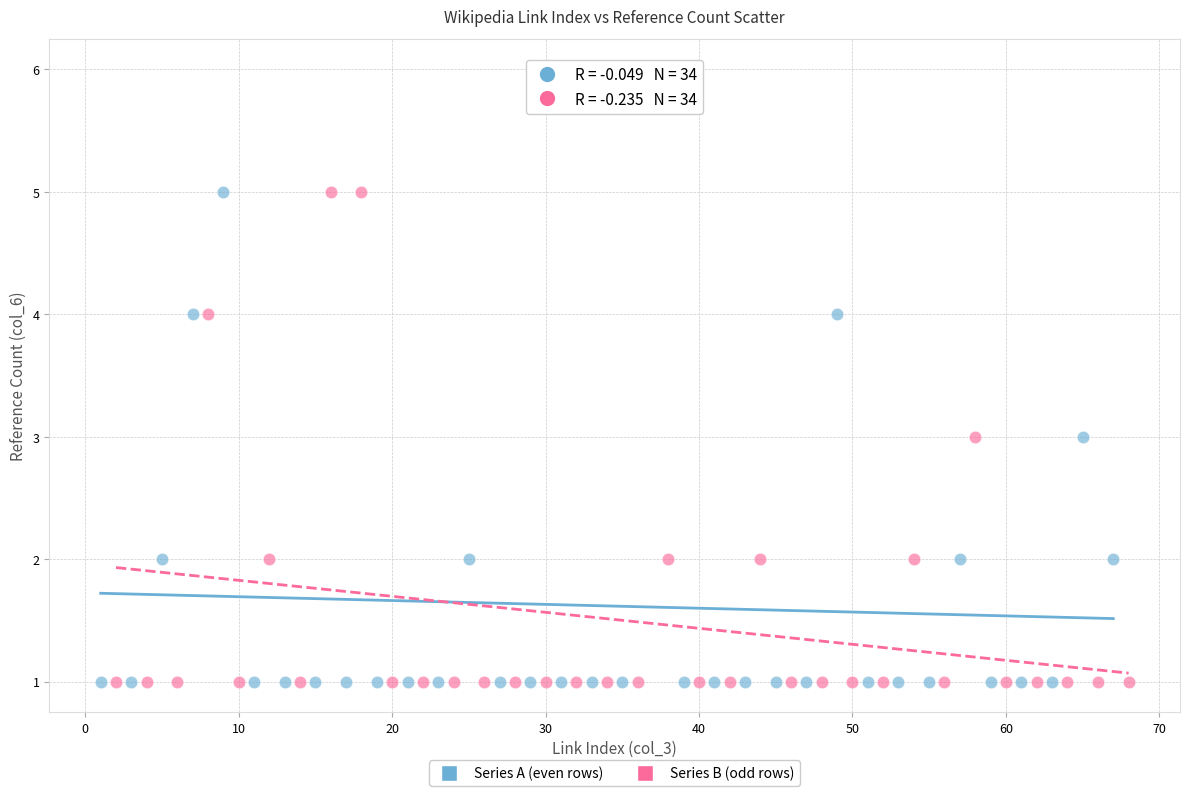

Which series reaches the maximum Y coordinate?

Series A (even rows)